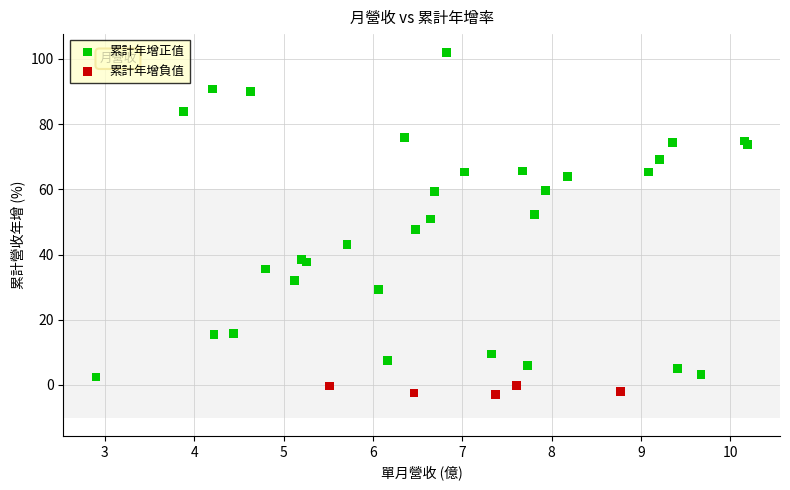

Which series contains the lowest Y value?

累計年增負值